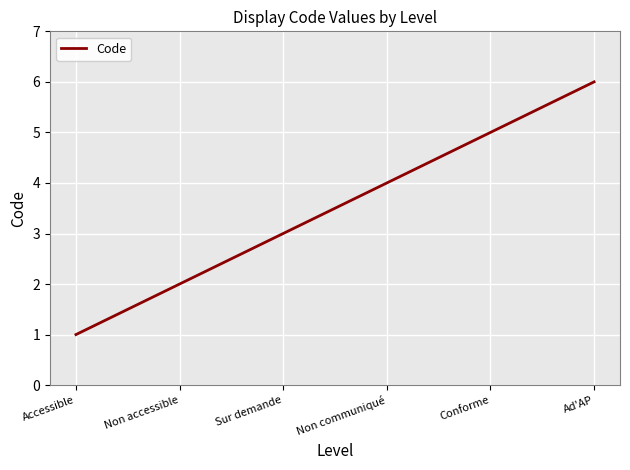

Which has a higher value, Ad'AP or Accessible?

Ad'AP